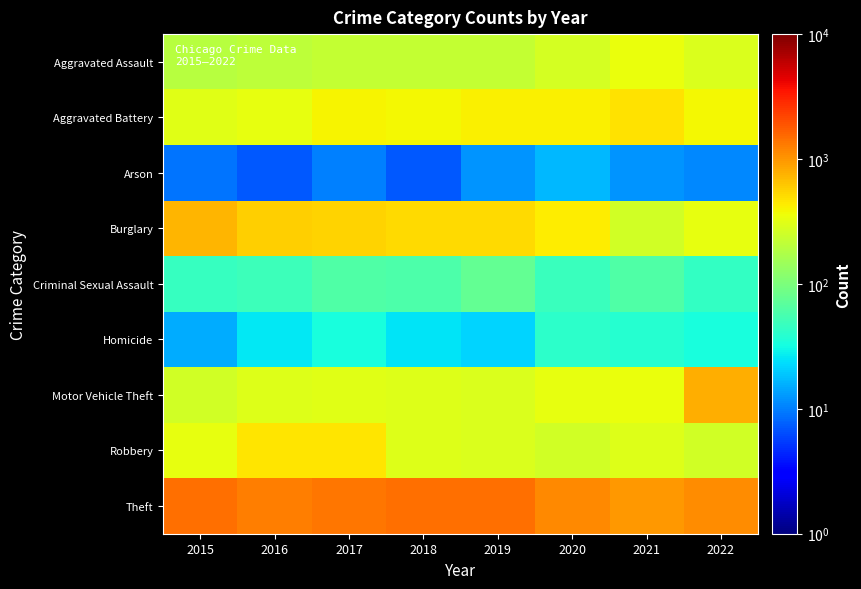

Which category has the highest value across all series?

2015